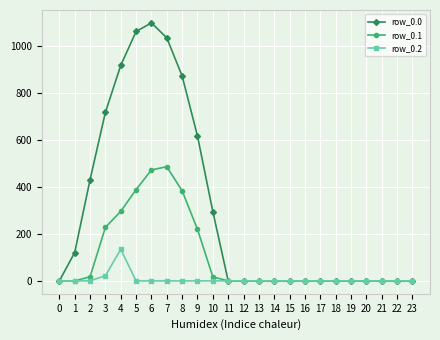

Does the chart have visible grid lines?

Yes